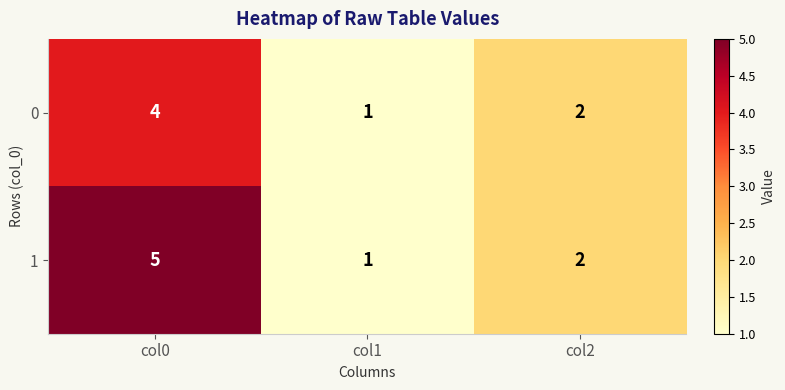

Which label corresponds to the smallest value in the chart?

col1